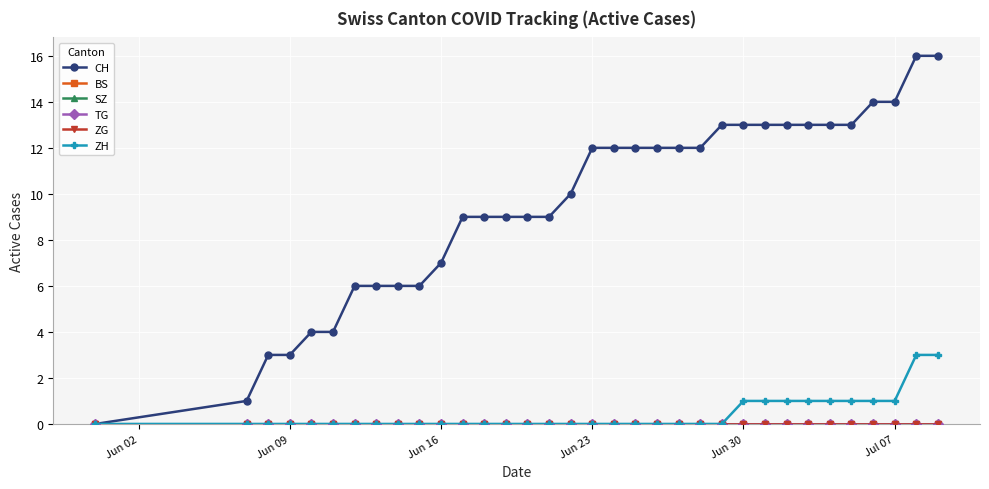

How many lines are shown in the chart?

6